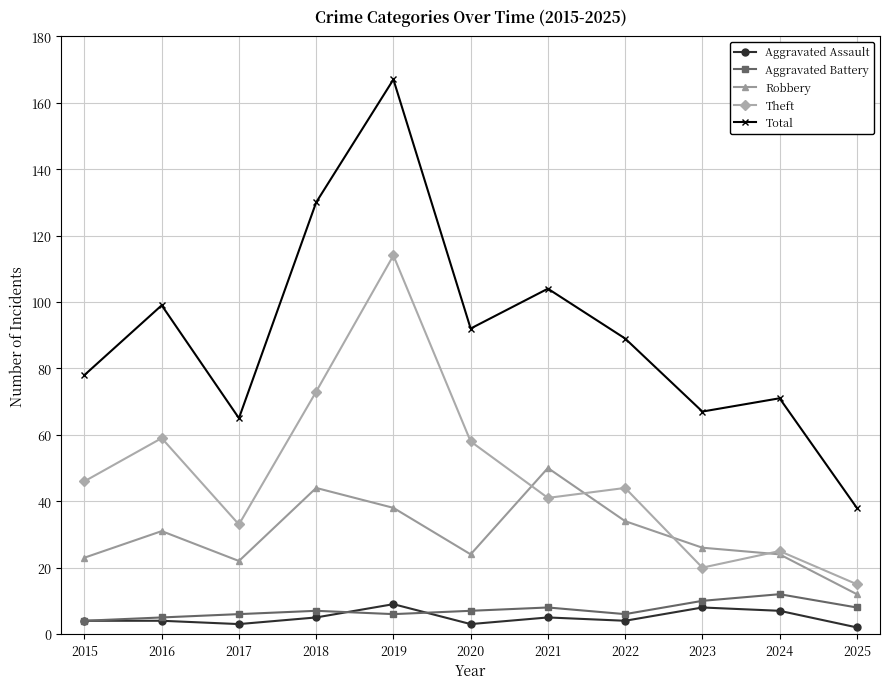

Reading left to right, list all the values displayed in this chart.

Aggravated Assault: 2015=4	2016=4	2017=3	2018=5	2019=9	2020=3	2021=5	2022=4	2023=8	2024=7	2025=2
Aggravated Battery: 2015=4	2016=5	2017=6	2018=7	2019=6	2020=7	2021=8	2022=6	2023=10	2024=12	2025=8
Robbery: 2015=23	2016=31	2017=22	2018=44	2019=38	2020=24	2021=50	2022=34	2023=26	2024=24	2025=12
Theft: 2015=46	2016=59	2017=33	2018=73	2019=114	2020=58	2021=41	2022=44	2023=20	2024=25	2025=15
Total: 2015=78	2016=99	2017=65	2018=130	2019=167	2020=92	2021=104	2022=89	2023=67	2024=71	2025=38